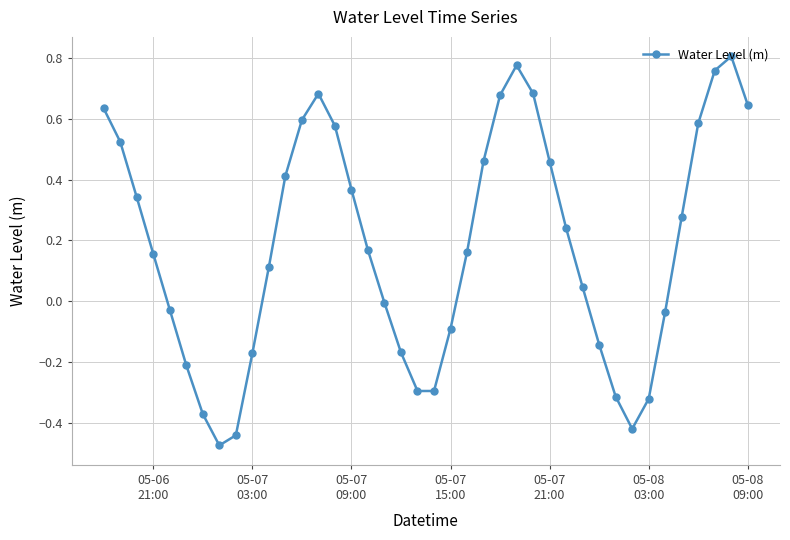

How many interior local peaks (higher than both neighbors) does the data have?

3